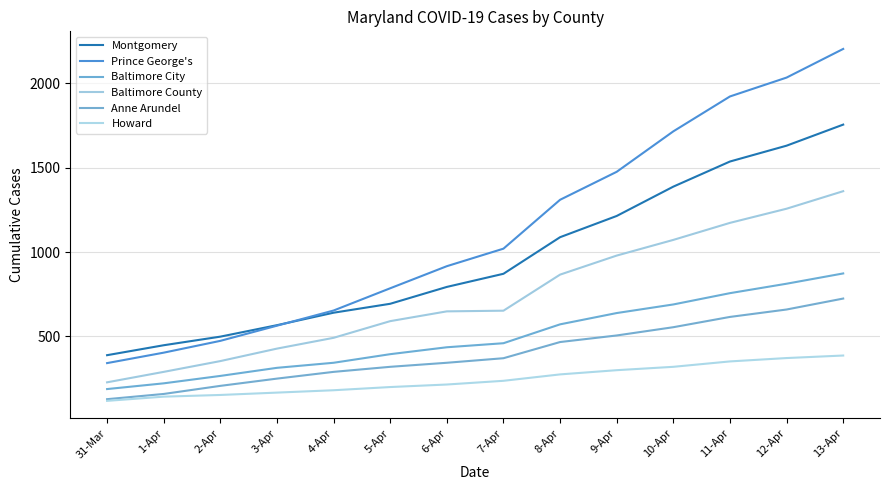

At 13-Apr, list the series in order from smallest to largest.

Howard, Anne Arundel, Baltimore City, Baltimore County, Montgomery, Prince George's